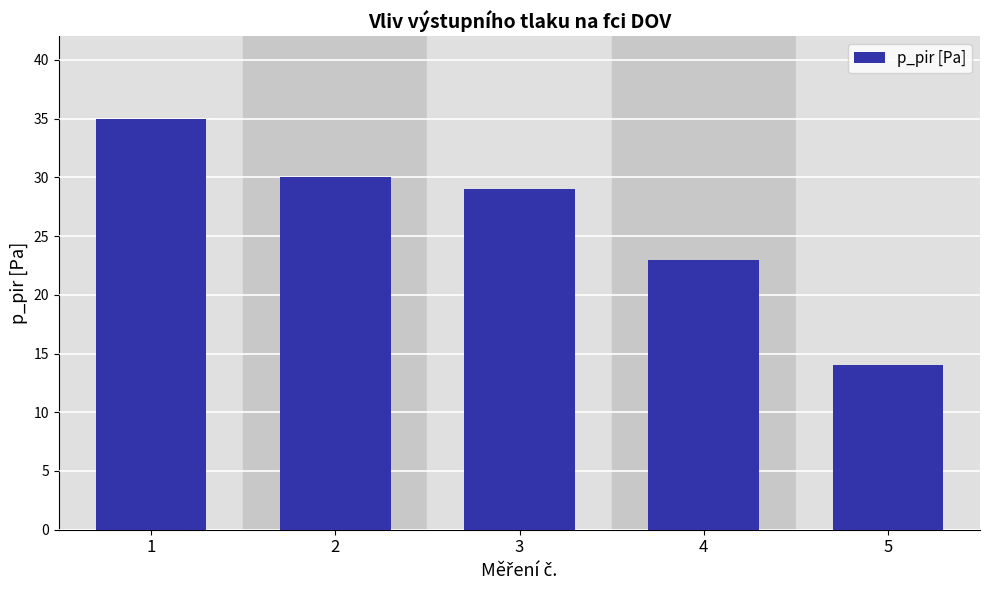

Reading right to left, list all the values displayed in this chart.

14.0	23.0	29.0	30.0	35.0